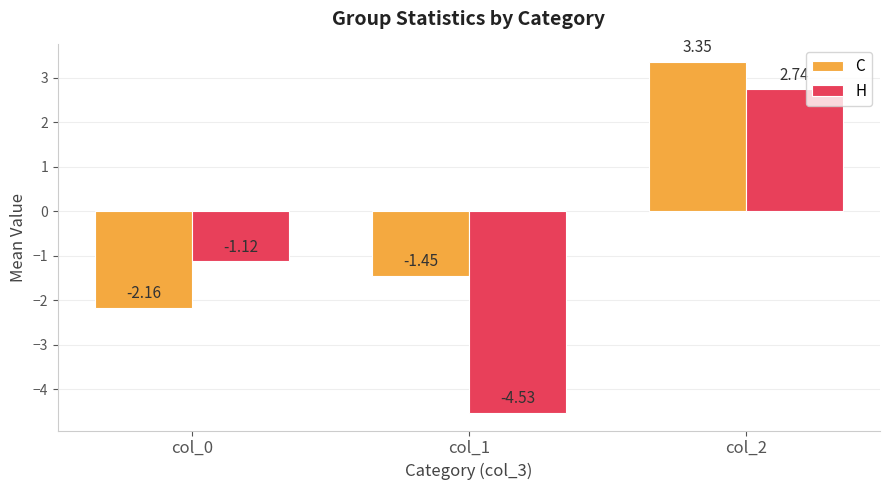

The value of H at col_0 is -0.3. True or false?

False